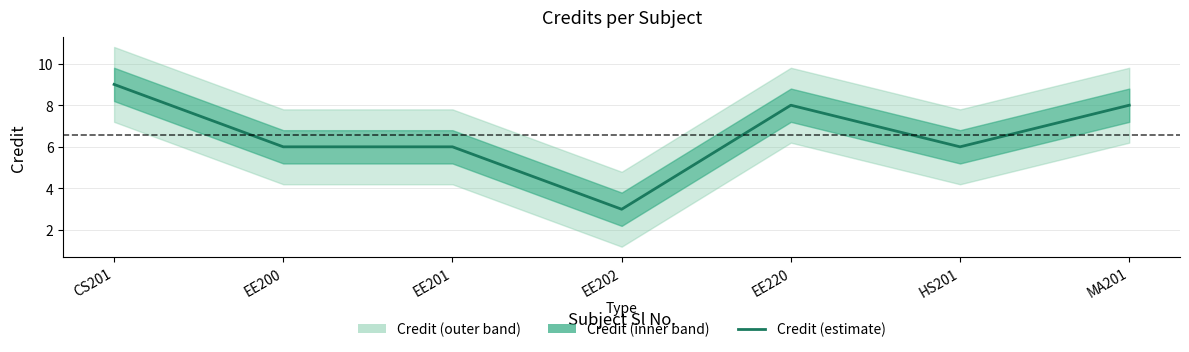

How many data points are less than 6?

1